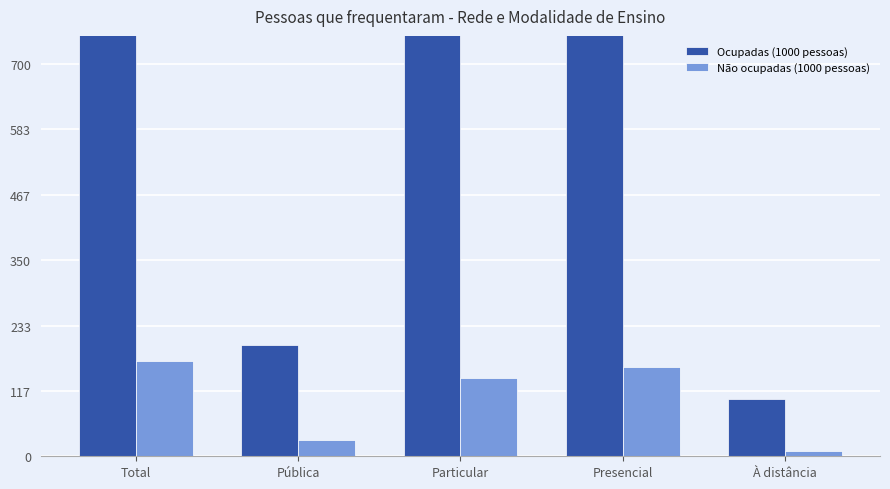

List the series in order of their overall mean, highest first.

Ocupadas (1000 pessoas), Não ocupadas (1000 pessoas)